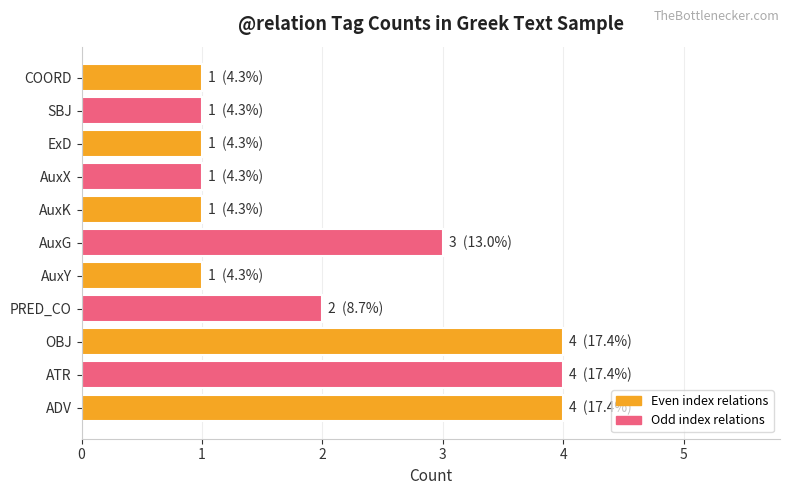

Between COORD and ATR, which is larger?

ATR